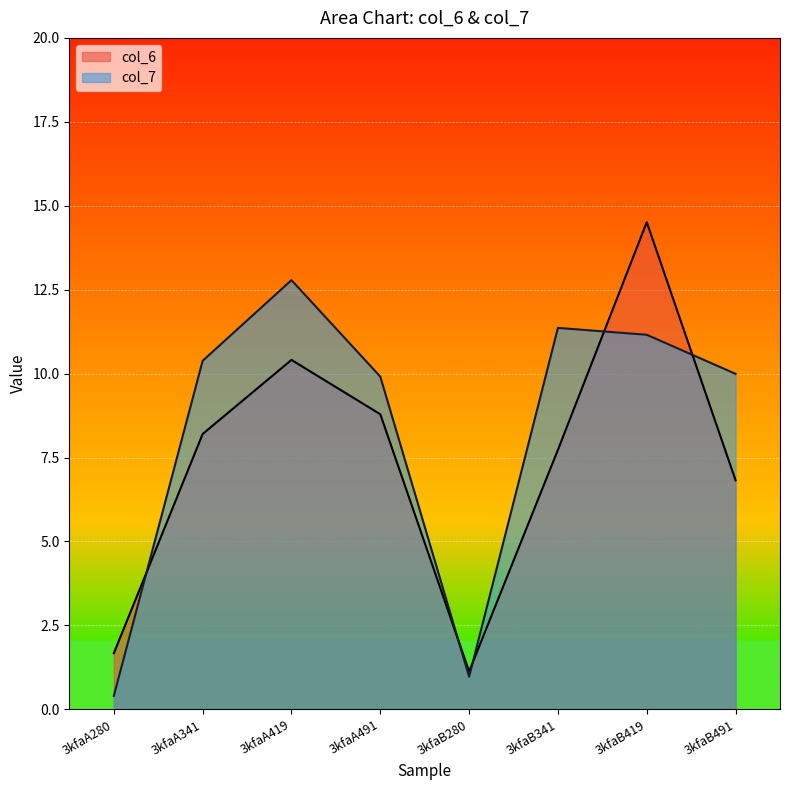

Which category has the lowest value across all series?

3kfaA280